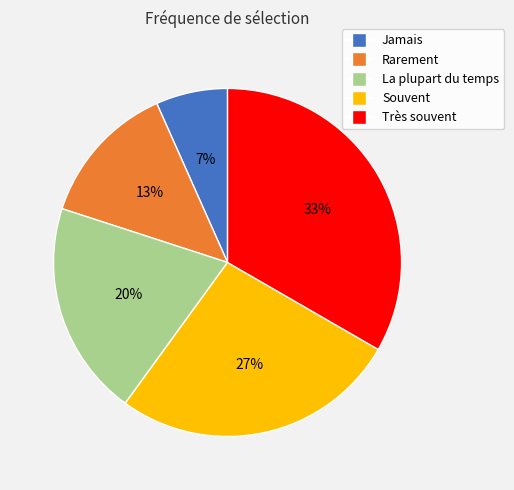

To the nearest percent, what is the average slice percentage?

20%